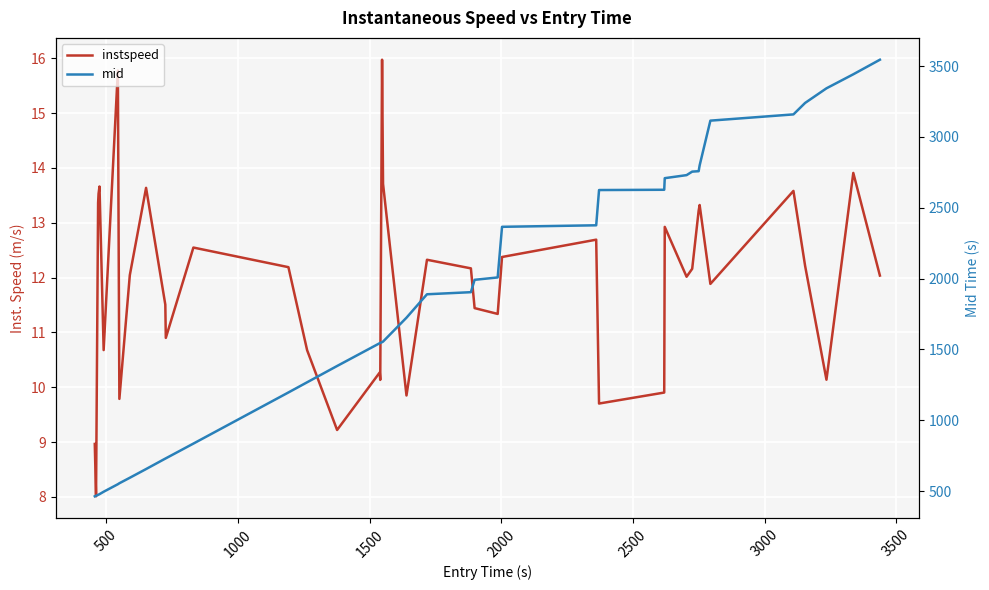

True or false: mid and instspeed cross at least once.

False